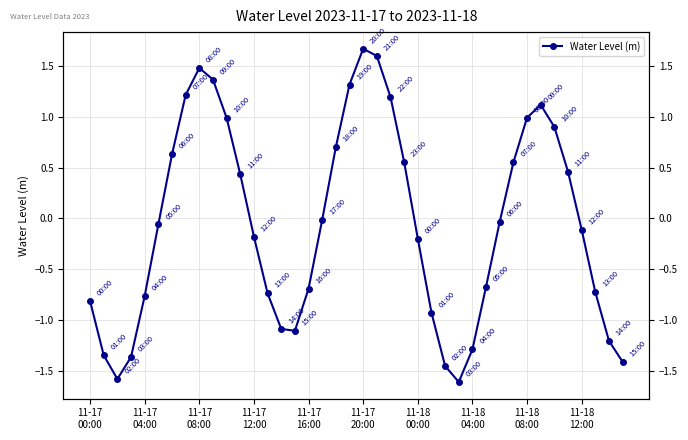

The chart shows a value of -2.0 at 11-17
04:00. True or false?

False